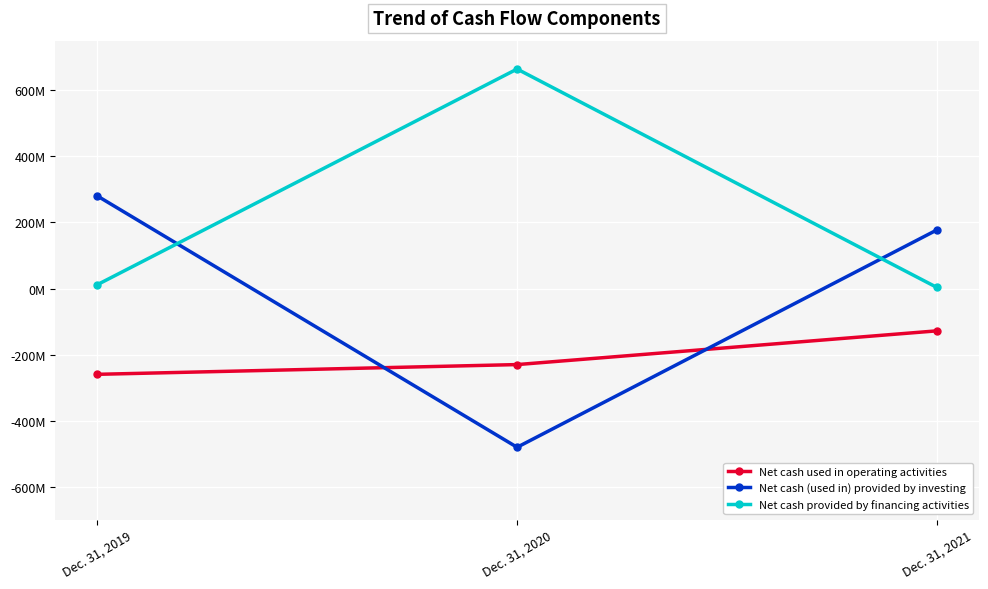

What is the value of the Net cash (used in) provided by investing point at the 3rd from the left?

177436987